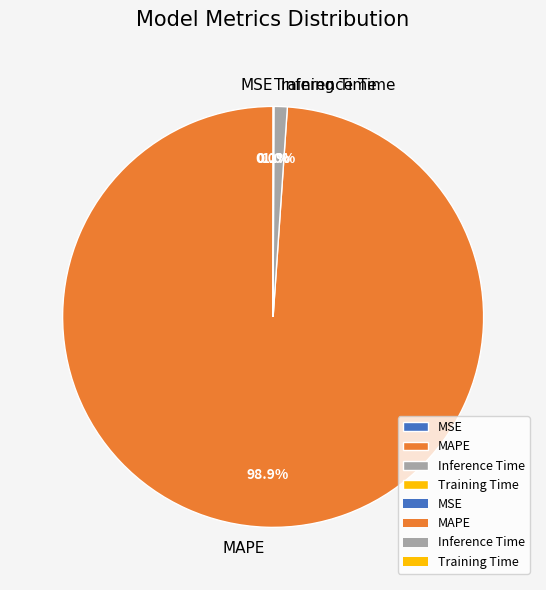

Which category has the biggest portion of the pie?

MAPE